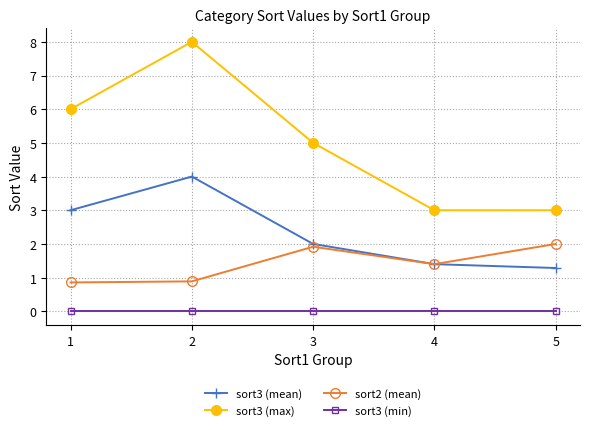

Reading left to right, transcribe all the data shown in this chart.

sort3 (mean): 3.0	4.0	2.0	1.4	1.3
sort3 (max): 6.0	8.0	5.0	3.0	3.0
sort2 (mean): 0.9	0.9	1.9	1.4	2.0
sort3 (min): 0.0	0.0	0.0	0.0	0.0